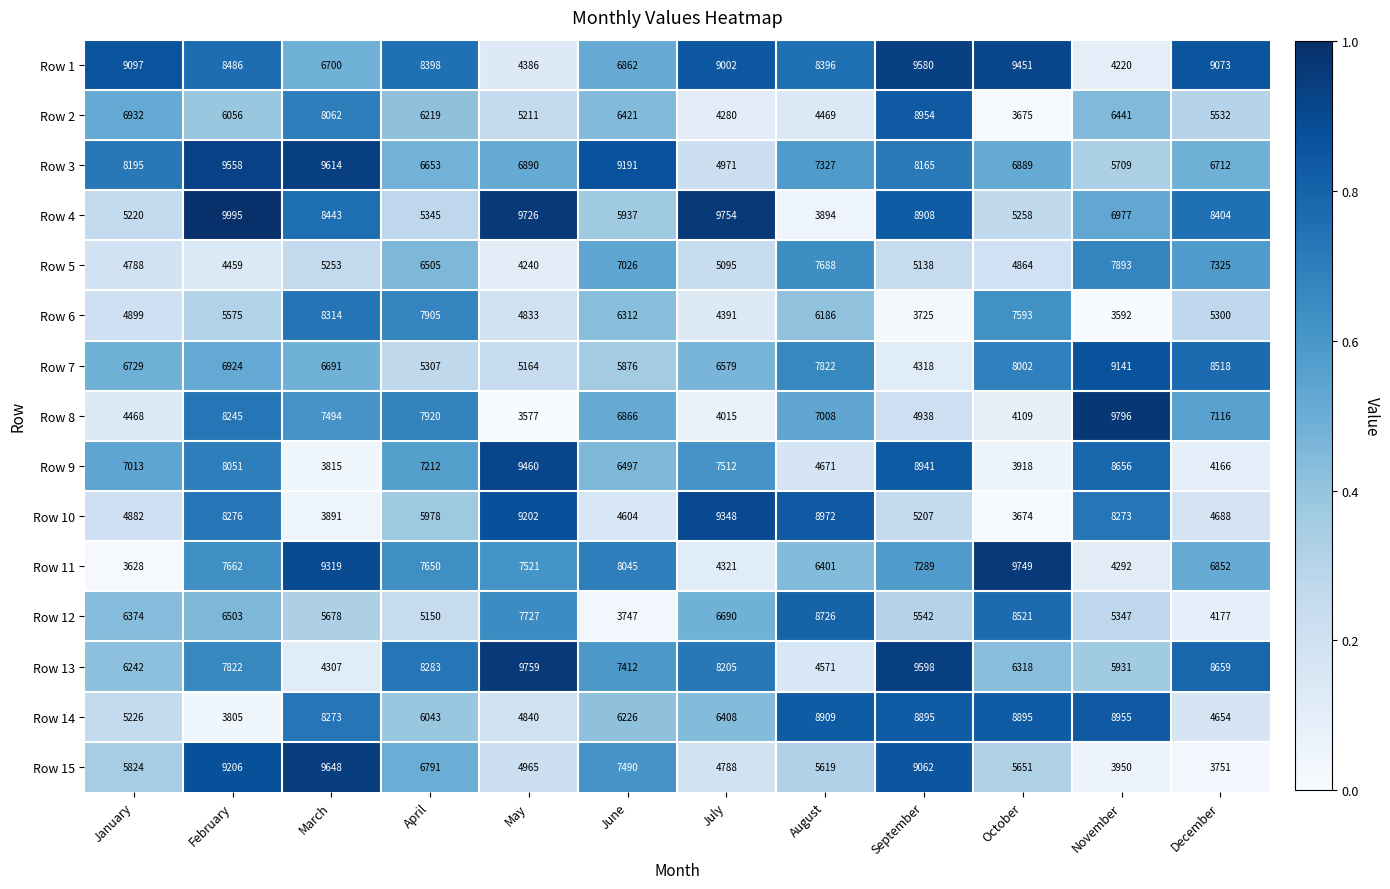

Which series has the largest range (max minus min)?

Row 8